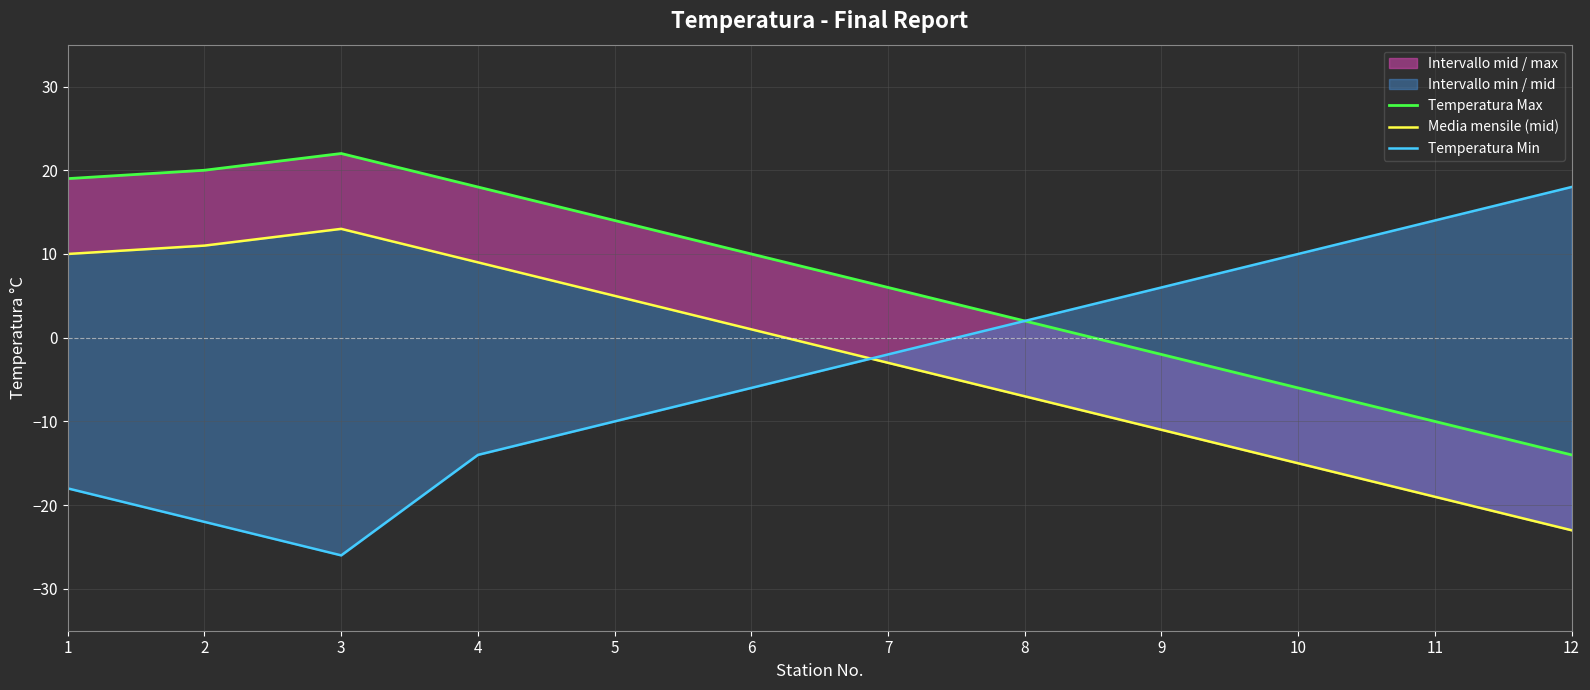

What is the difference between the maximum and minimum values in the Temperatura Max series?

36